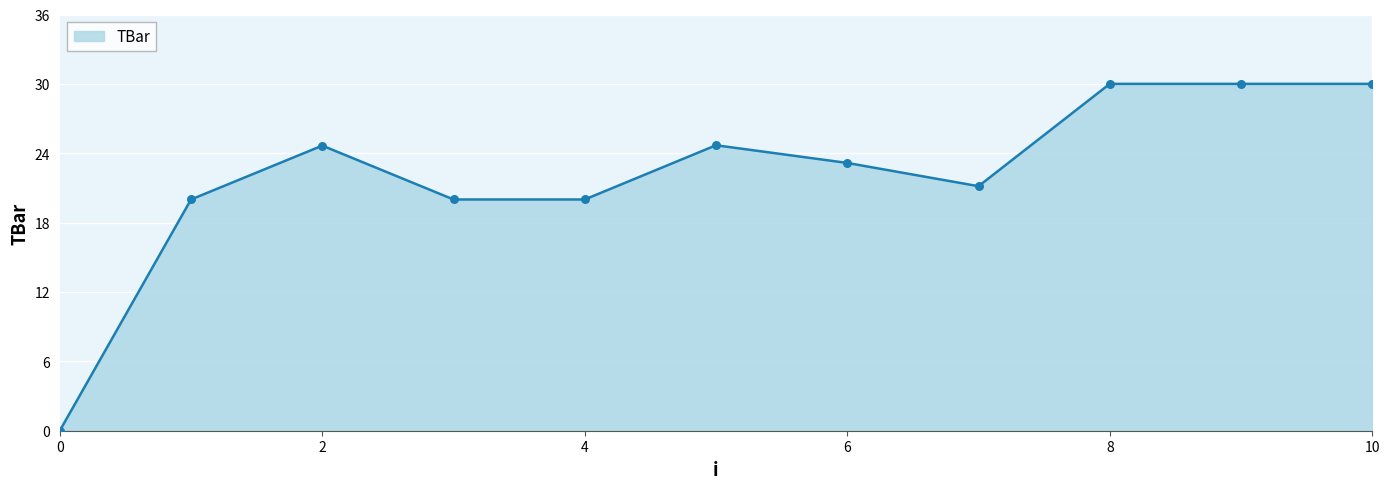

What is the maximum value shown in the chart?

30.0